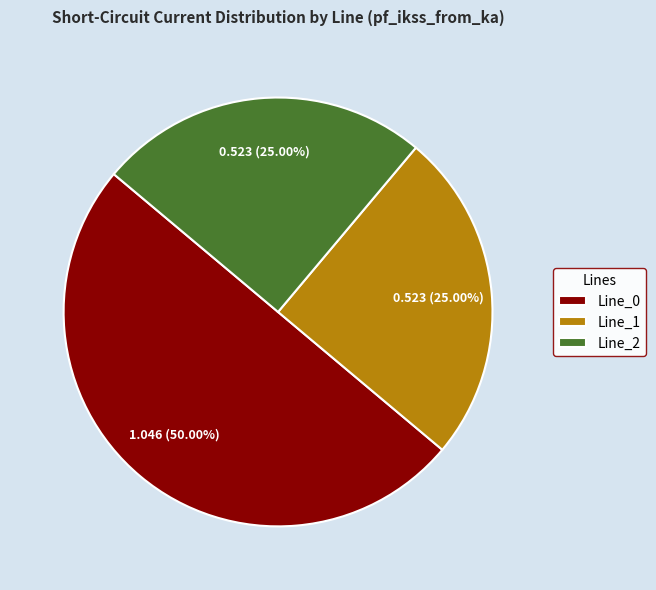

True or false: Line_2 accounts for 25% of the total.

True